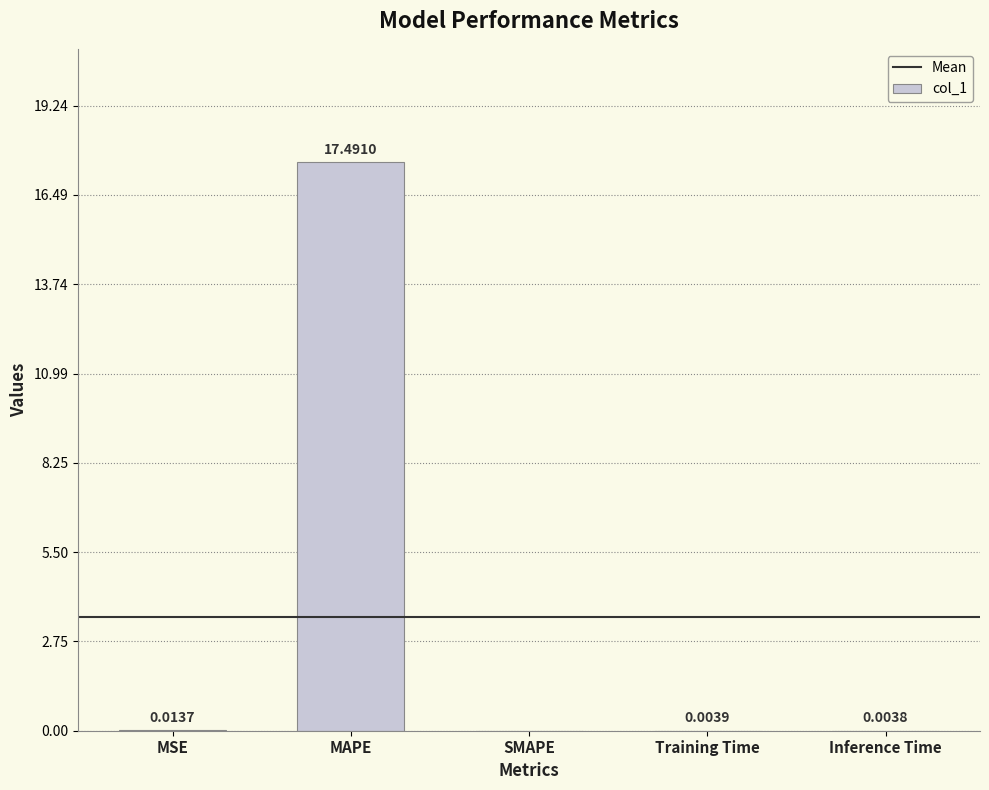

What is the change in value from MAPE to SMAPE?

-17.5